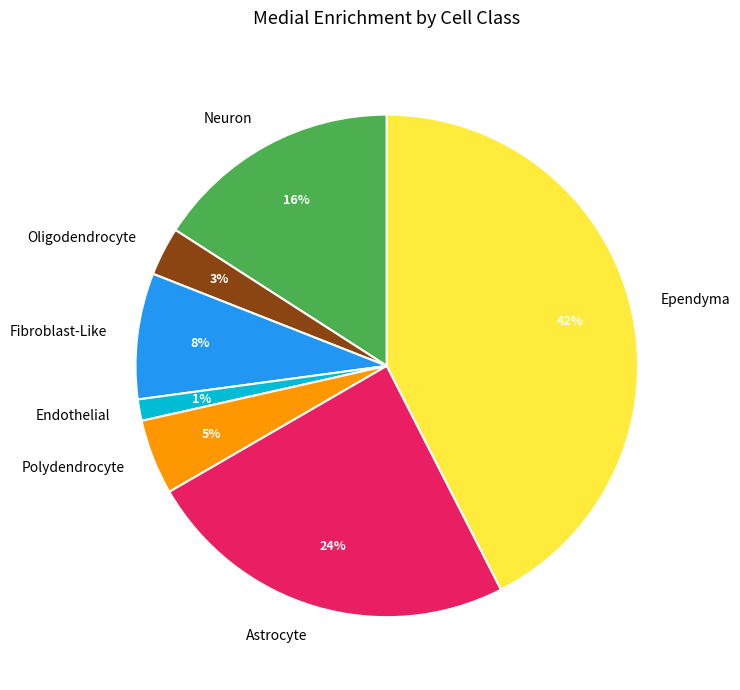

Which category has the smallest portion of the pie?

Endothelial